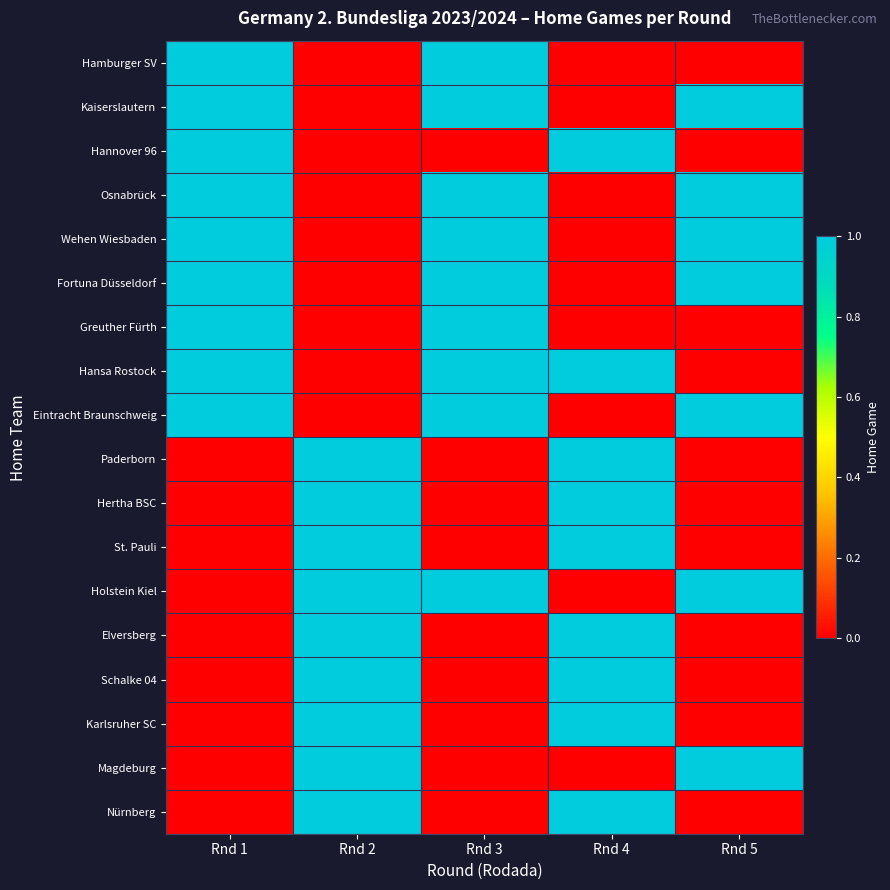

At which category is the sum across all series the highest?

Rnd 1